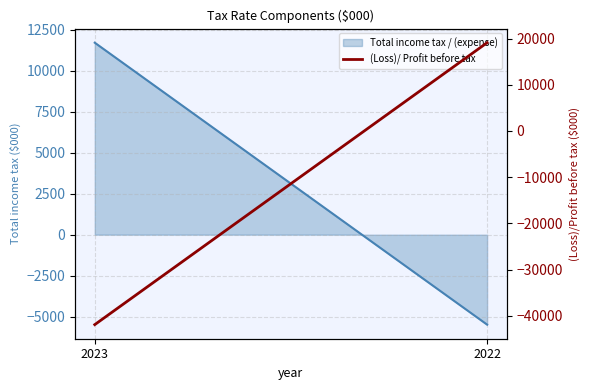

Rank the categories by value from highest to lowest.

2022, 2023